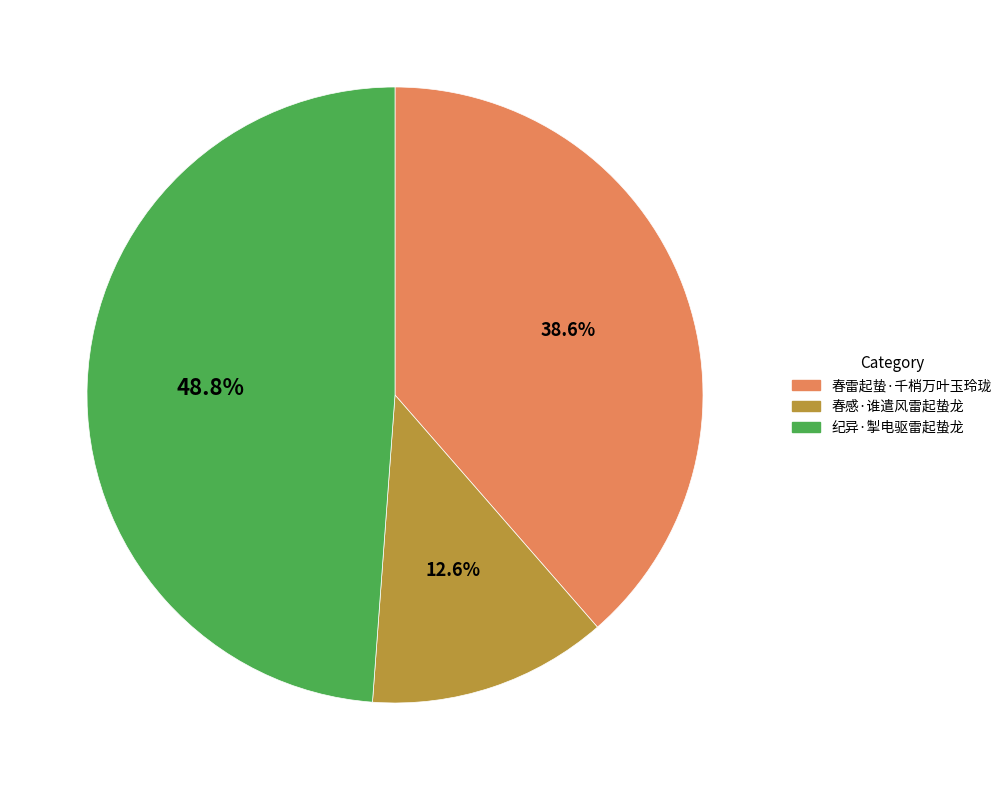

What is the ratio of the value at 春感·谁遣风雷起蛰龙 to the value at 纪异·掣电驱雷起蛰龙?

0.3